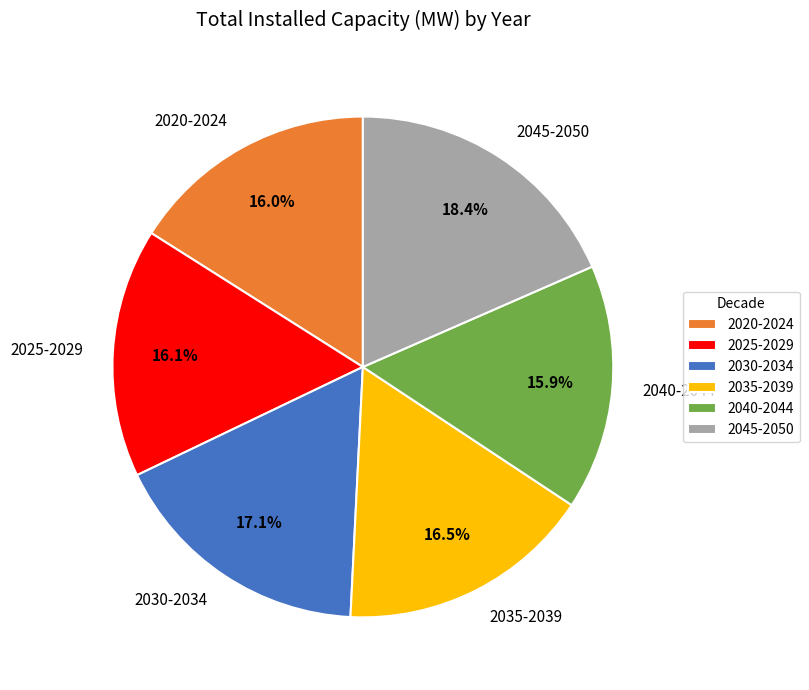

Combined, do 2025-2029 and 2040-2044 account for over 50%?

No